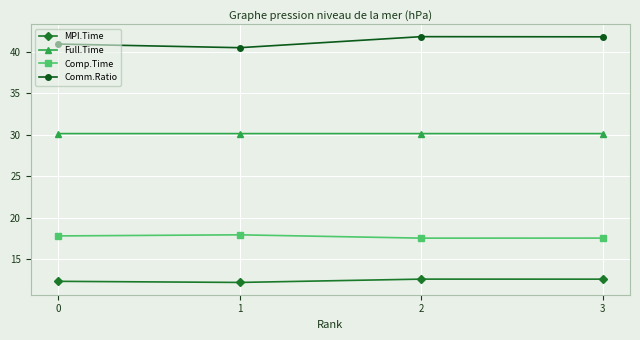

True or false: Full.Time and MPI.Time intersect in this chart.

False